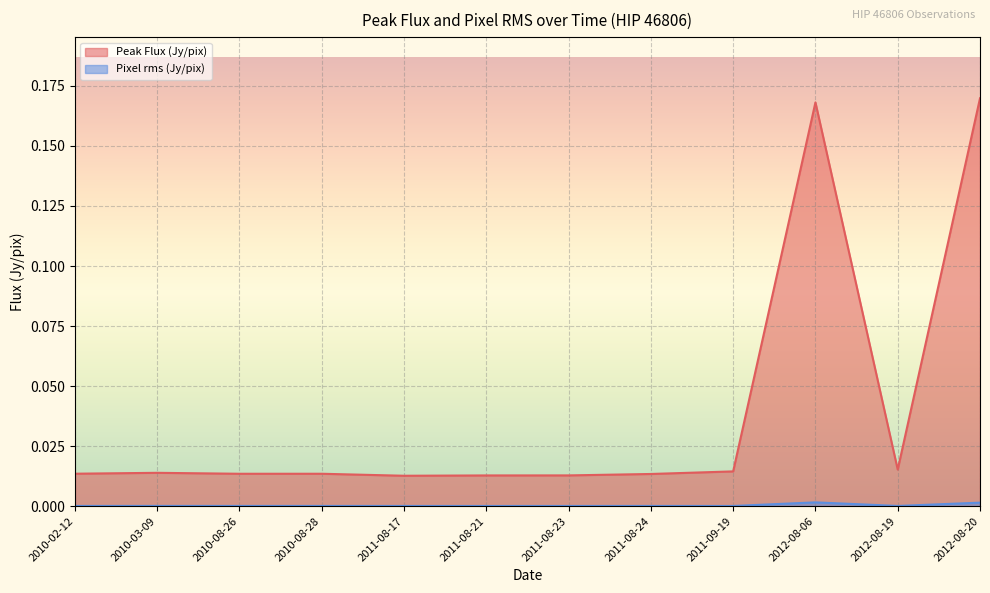

Which series has the widest spread of values?

Peak Flux (Jy/pix)